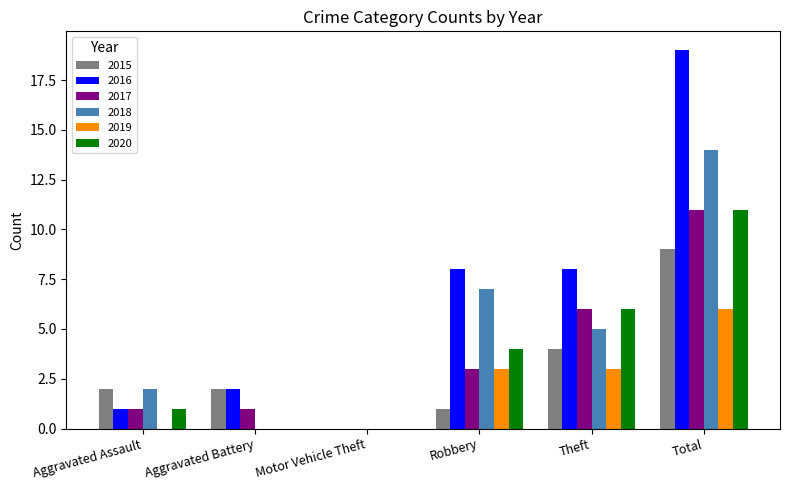

How many positive values does the 2016 series have?

5